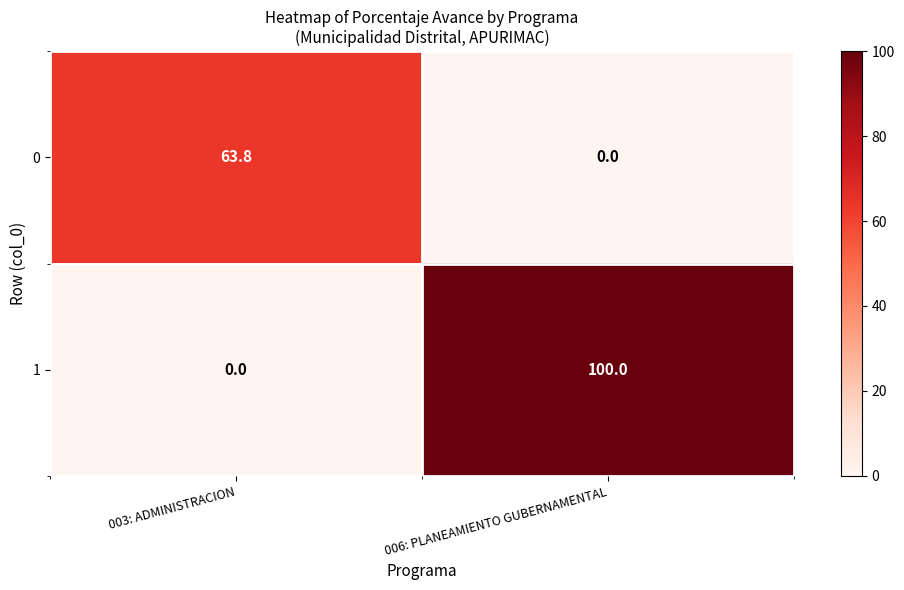

At 006: PLANEAMIENTO GUBERNAMENTAL, list the series in order from smallest to largest.

0, 1